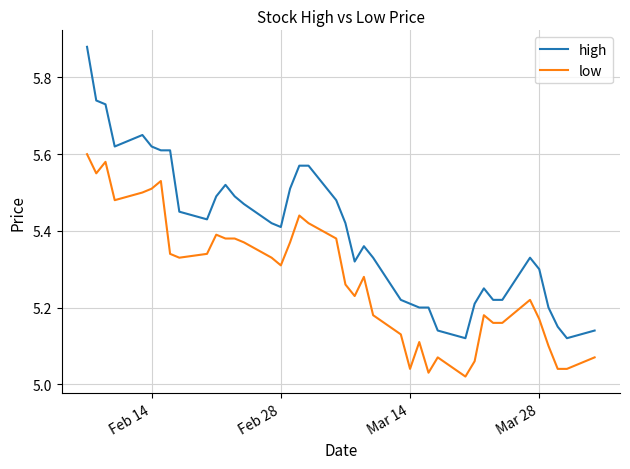

Rank the series by their maximum value, from lowest to highest.

low, high